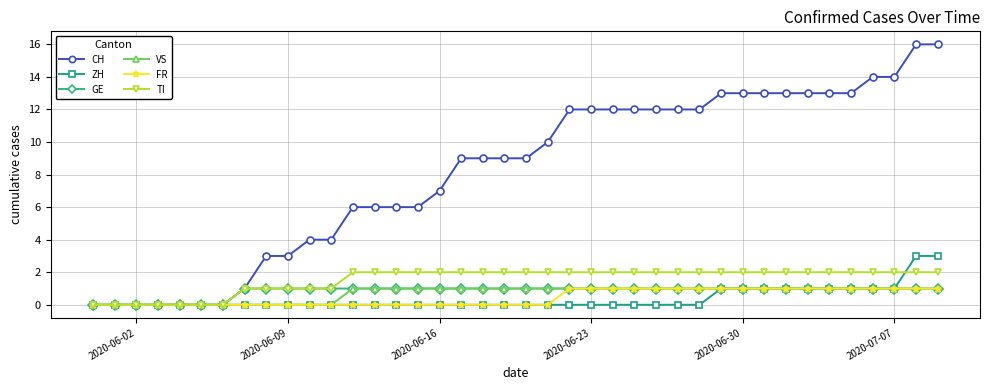

How many distinct data groups are displayed?

6